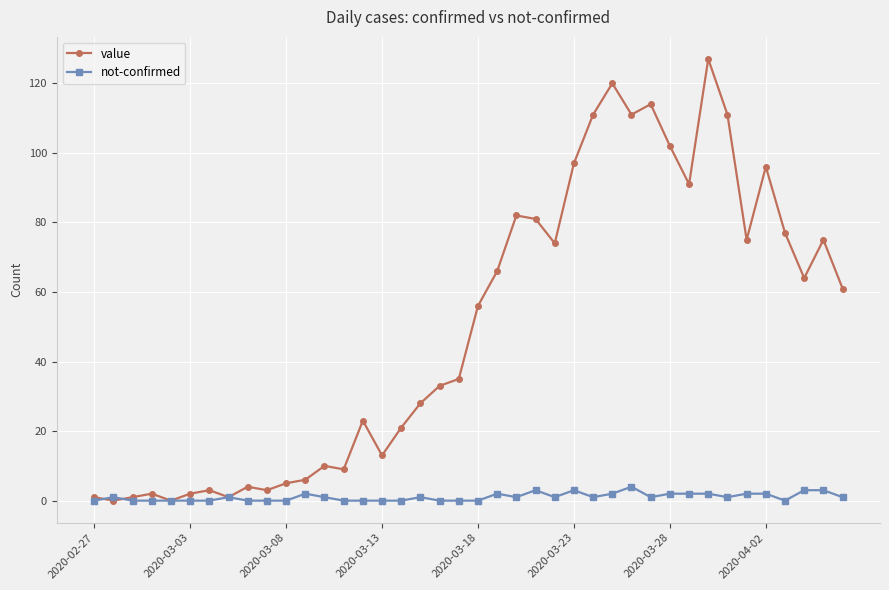

Which series has the widest spread of values?

value